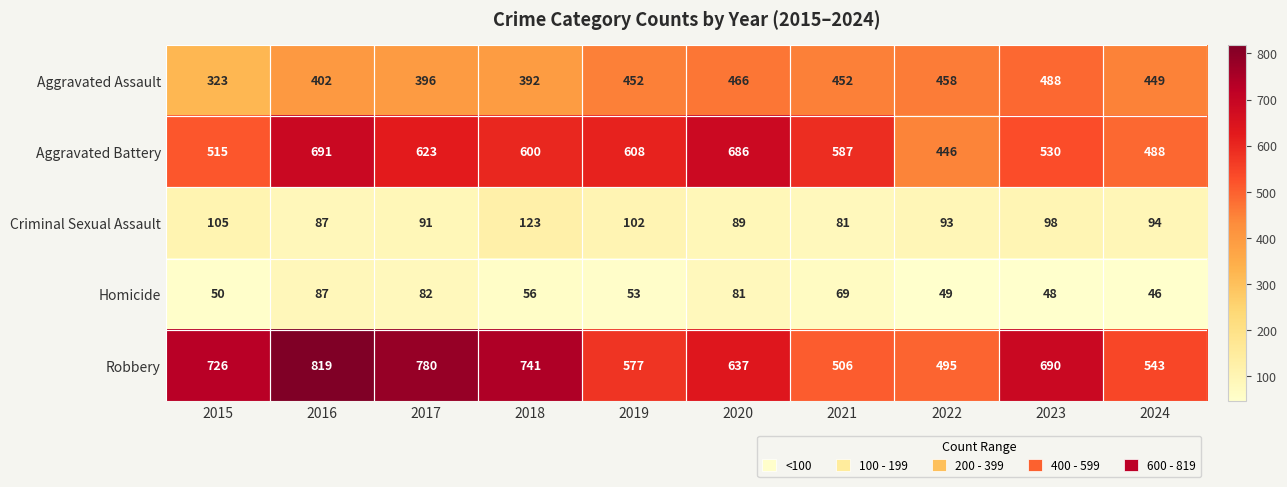

The value of Aggravated Assault at 2016 is 402. True or false?

True